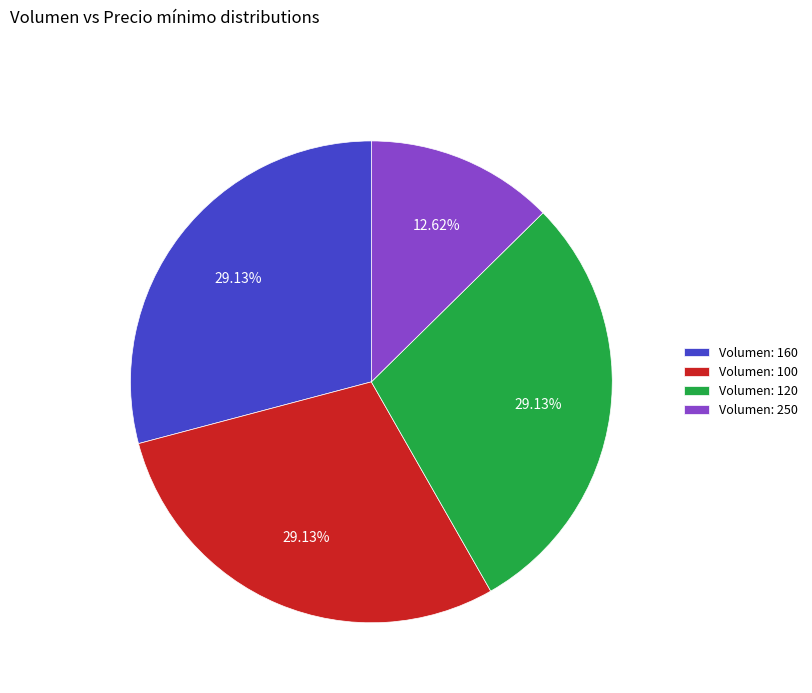

Combined, do Volumen: 120 and Volumen: 100 account for over 50%?

Yes